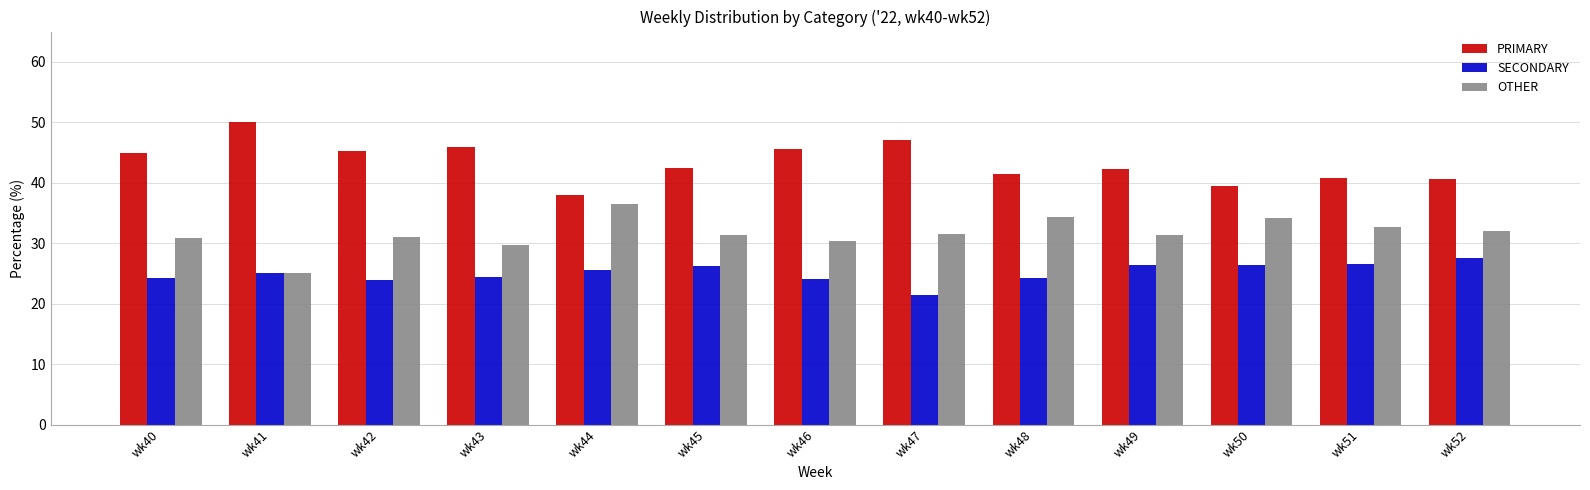

What is the lowest value of the PRIMARY series?

38.0